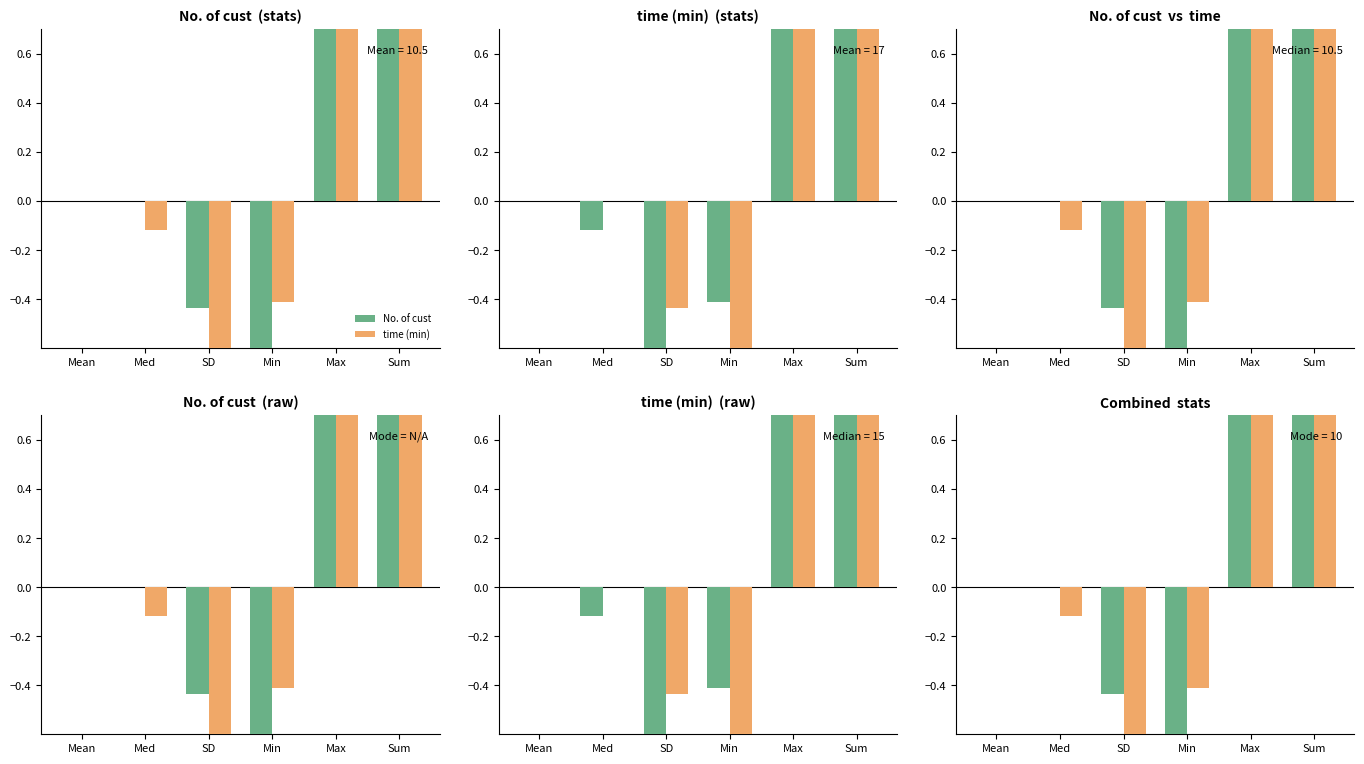

At how many categories does at least one series exceed 3?

1